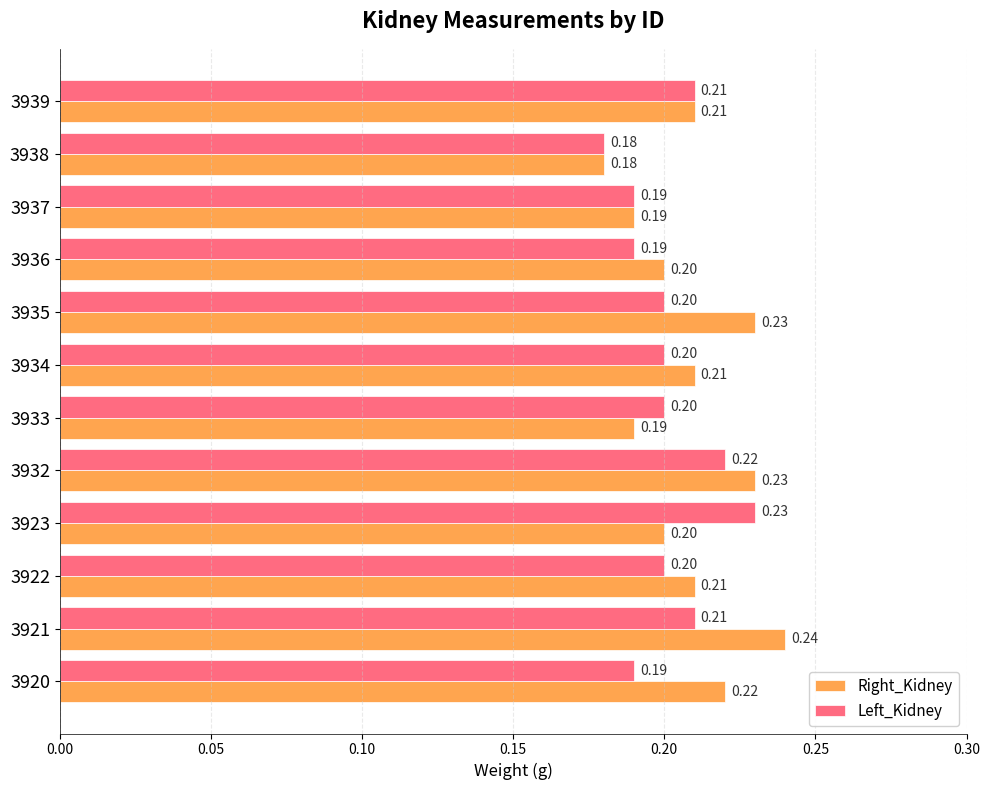

Count the Right_Kidney values in the range 0 to 1.

12